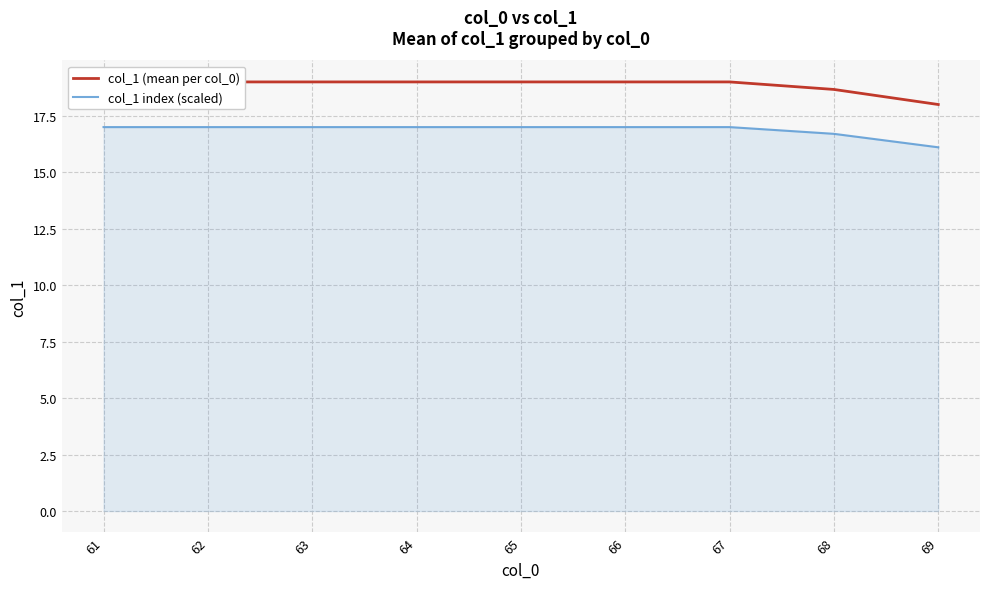

At how many categories does at least one series exceed 16?

9